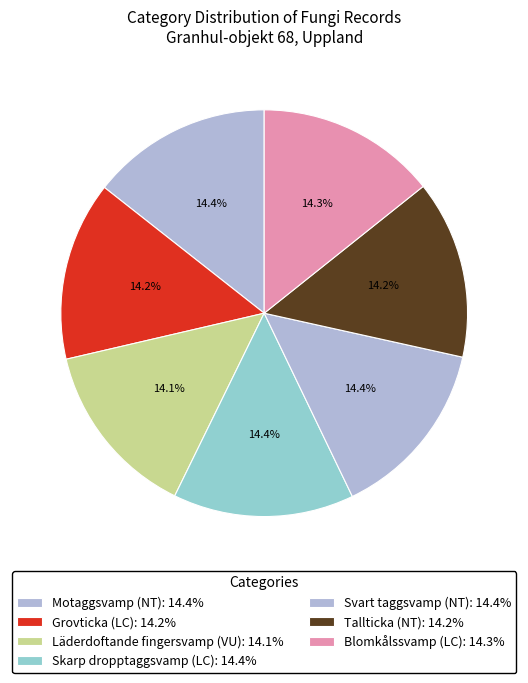

Does Läderdoftande fingersvamp (VU) represent more than half of the total?

No